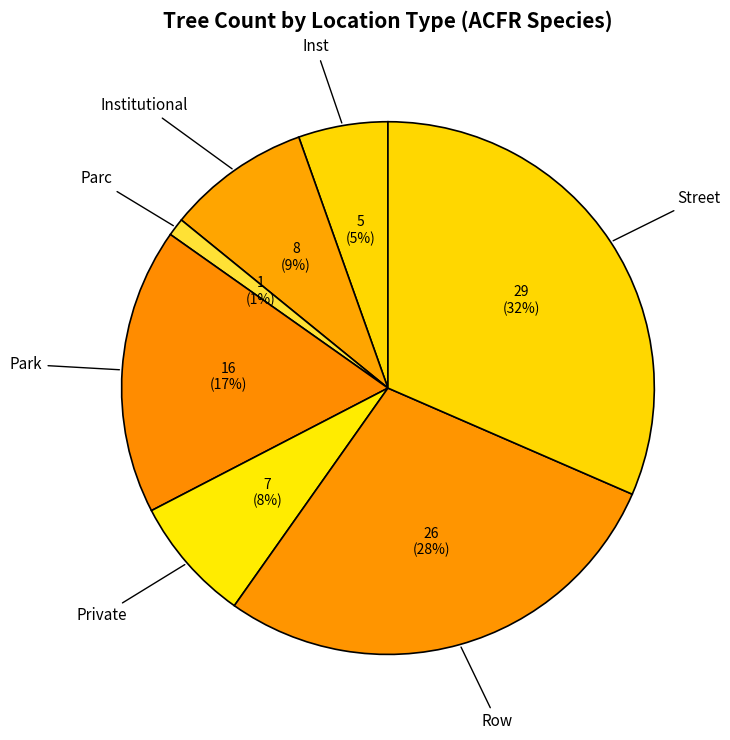

Is it true that Parc is 8% of the pie?

False